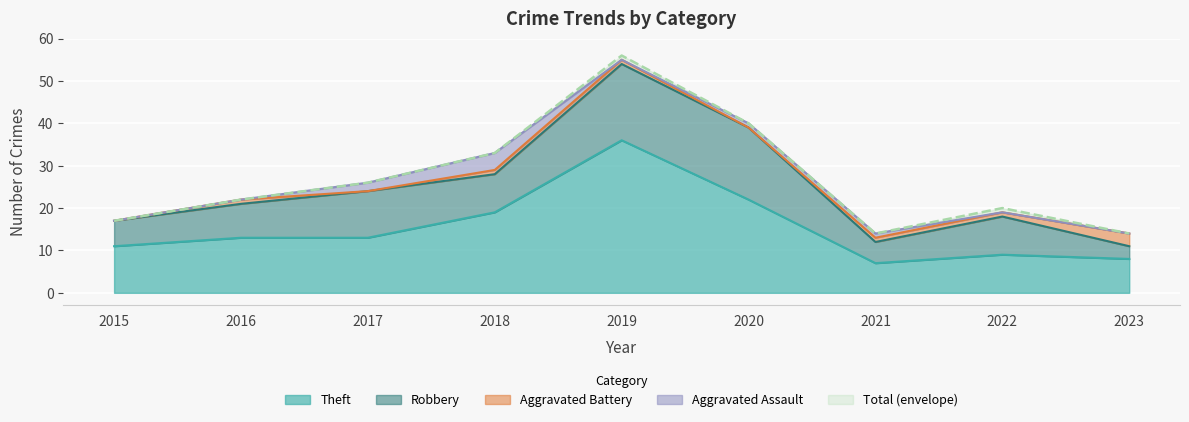

Which category has the highest value in the Aggravated Battery series?

2023